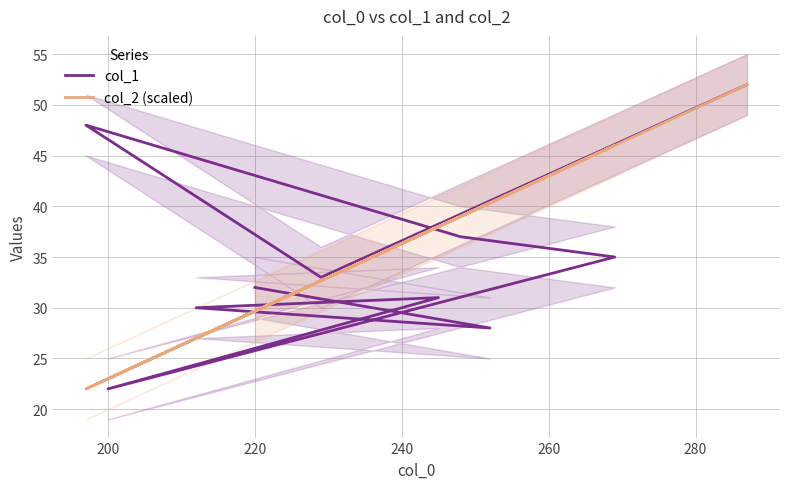

True or false: col_2 (scaled) and col_1 intersect in this chart.

True